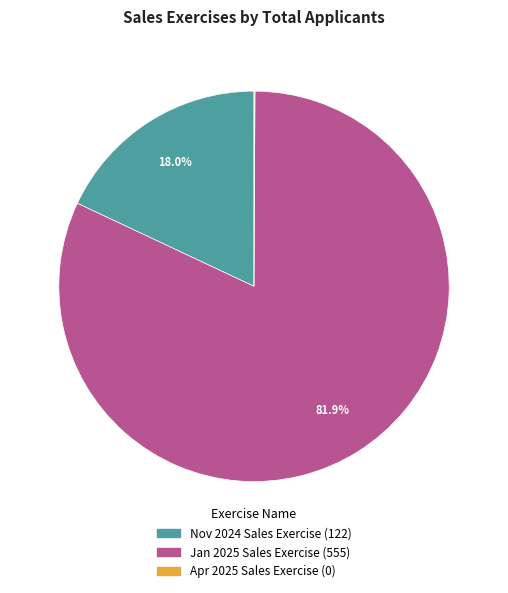

To the nearest percent, what is the difference between the largest and smallest slice percentages?

82%